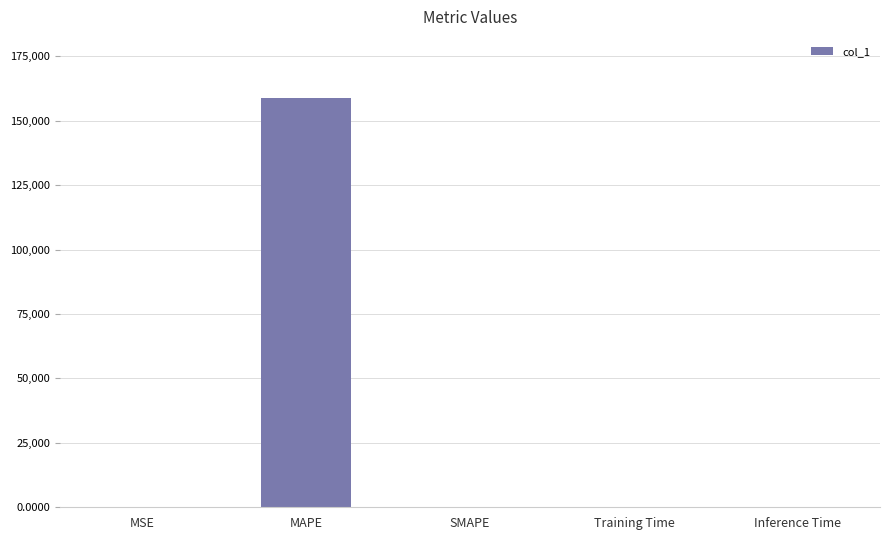

Which label corresponds to the largest value in the chart?

MAPE